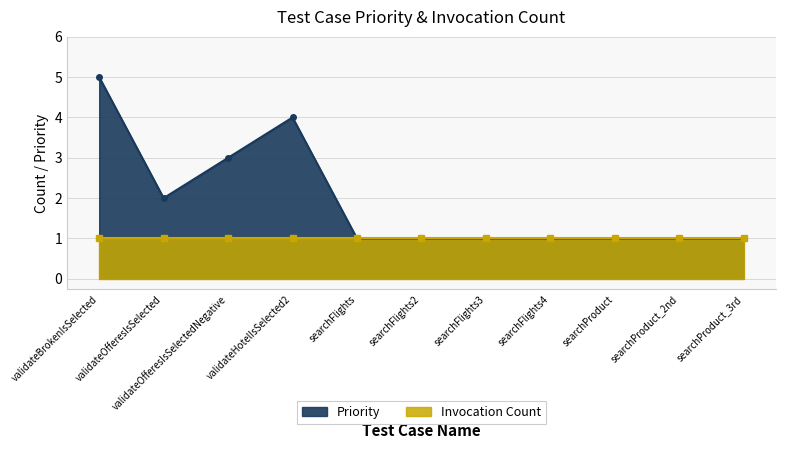

What is the sum of the values at searchFlights2 and searchFlights?

2